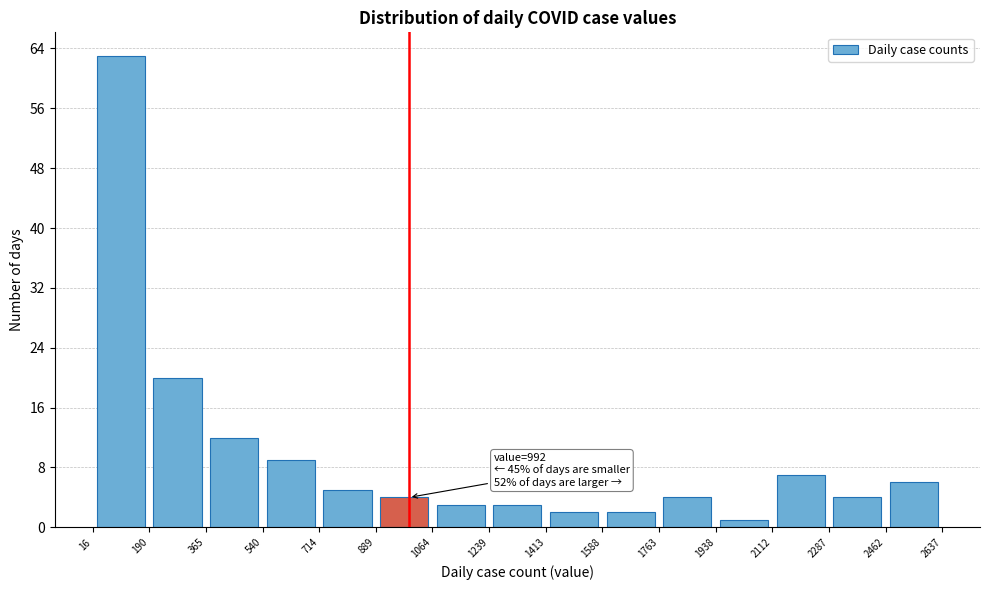

Over which range of the x-axis is the bar tallest?

16 to 190